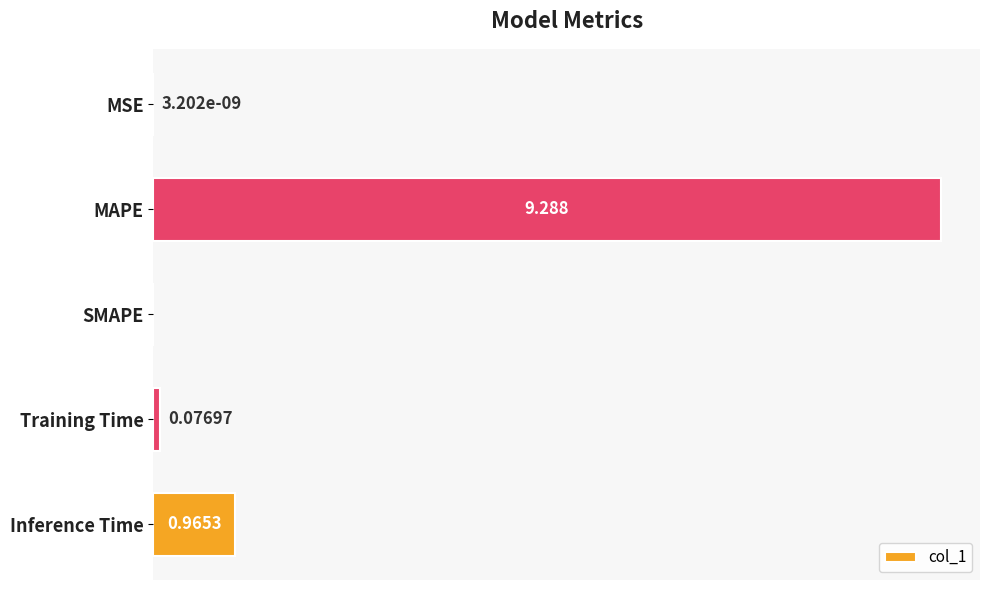

Which has a higher value, MSE or Inference Time?

Inference Time